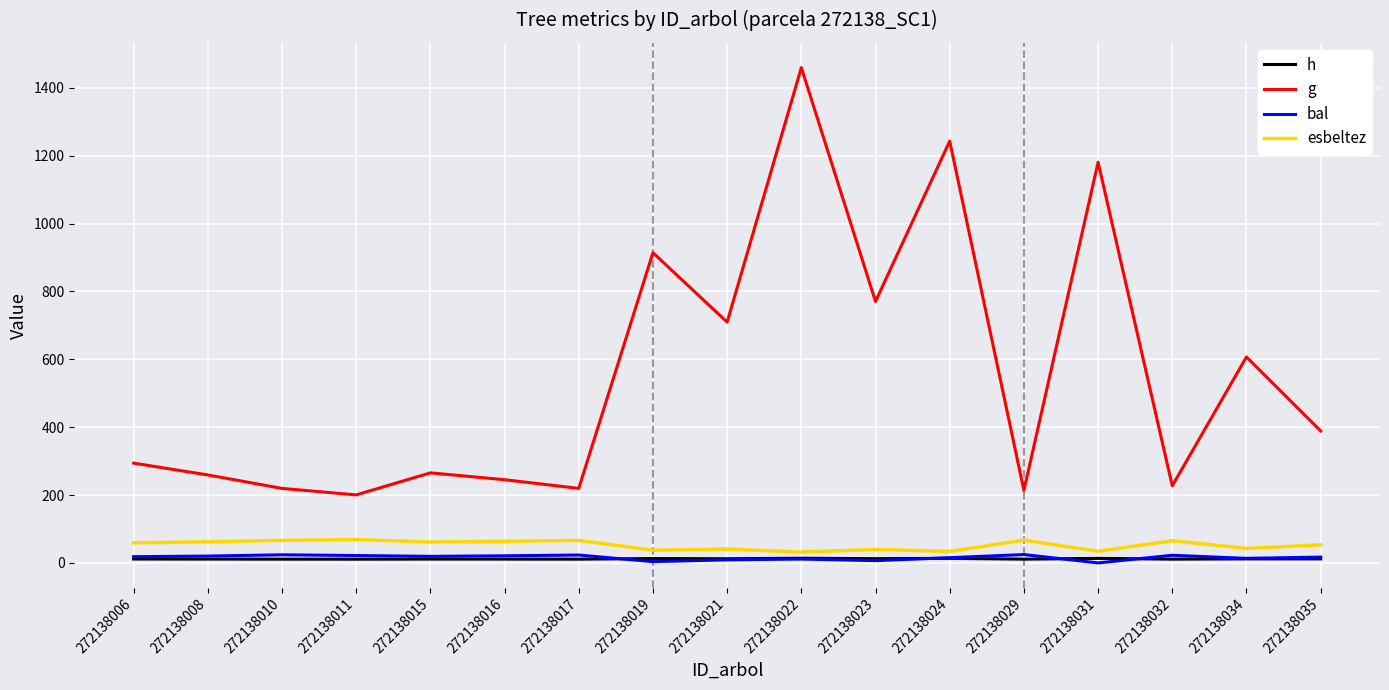

Which series has the widest spread of values?

g